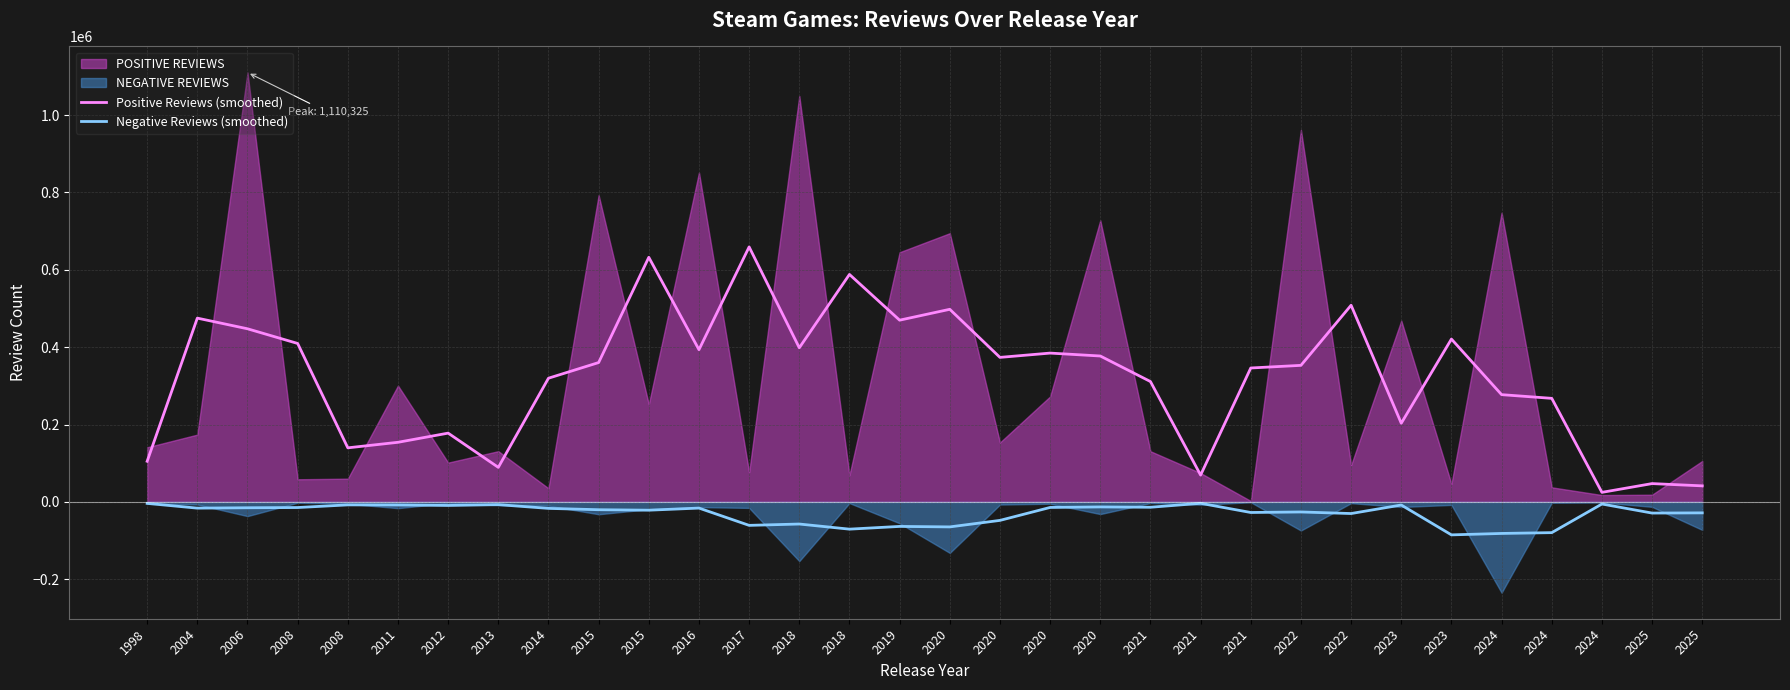

Between 2014 and 2023, which is larger?

2014